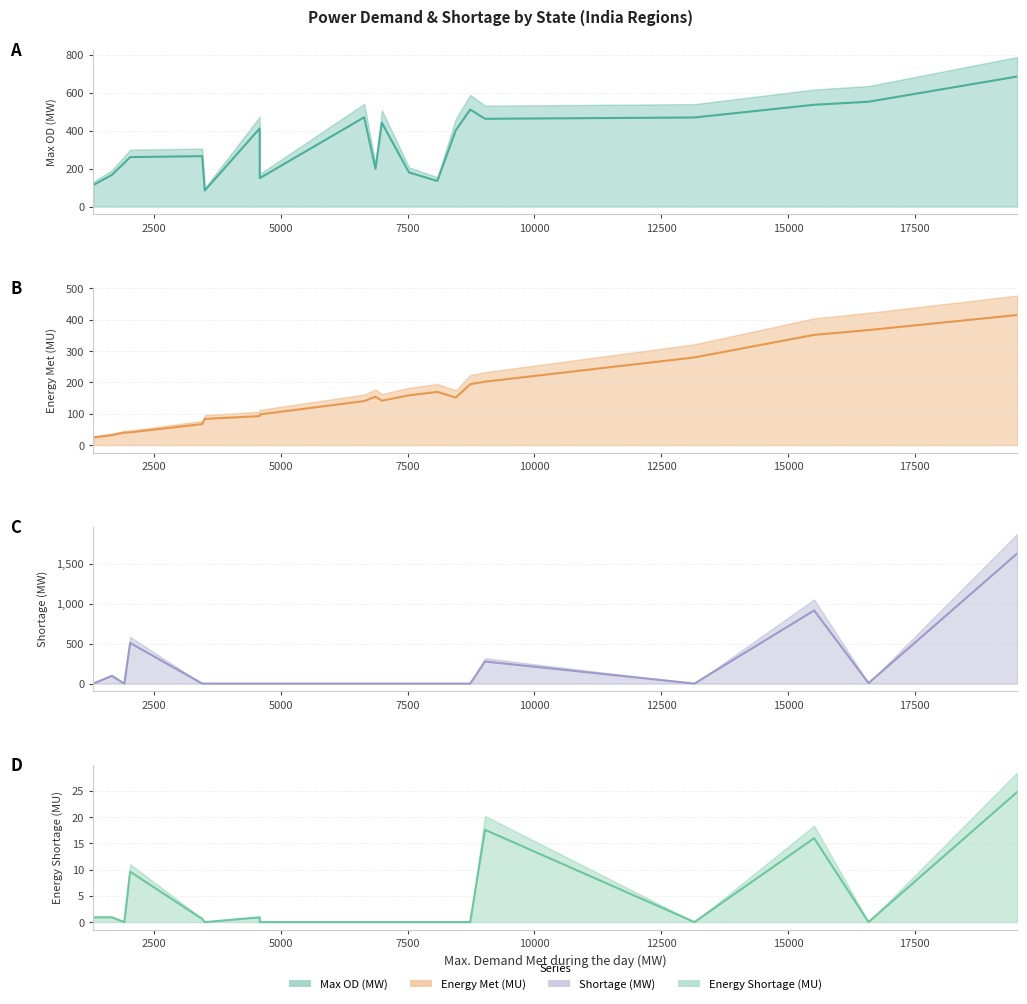

How many data points does each series have?

20